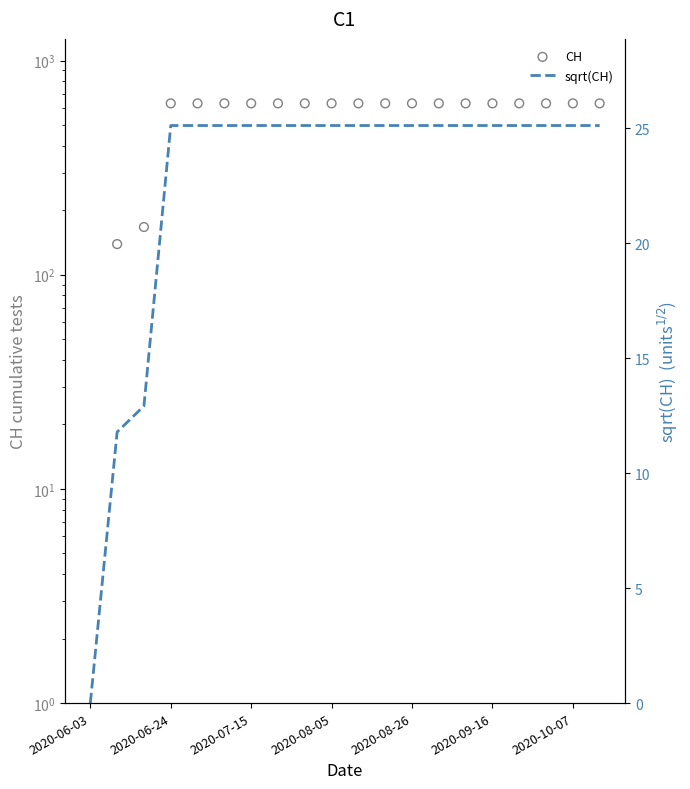

At which category is the sum across all series the highest?

2020-06-24